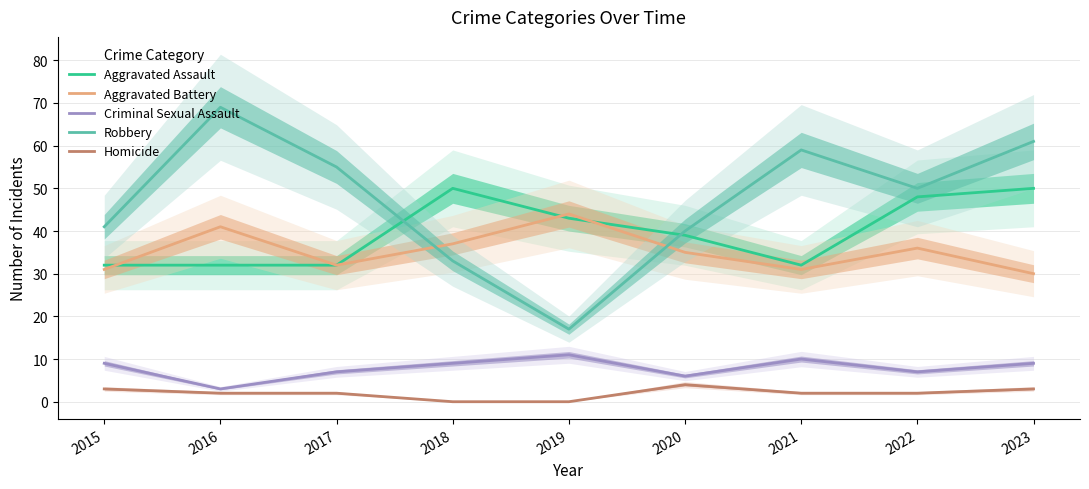

Is this an area chart (filled region under the line)?

No